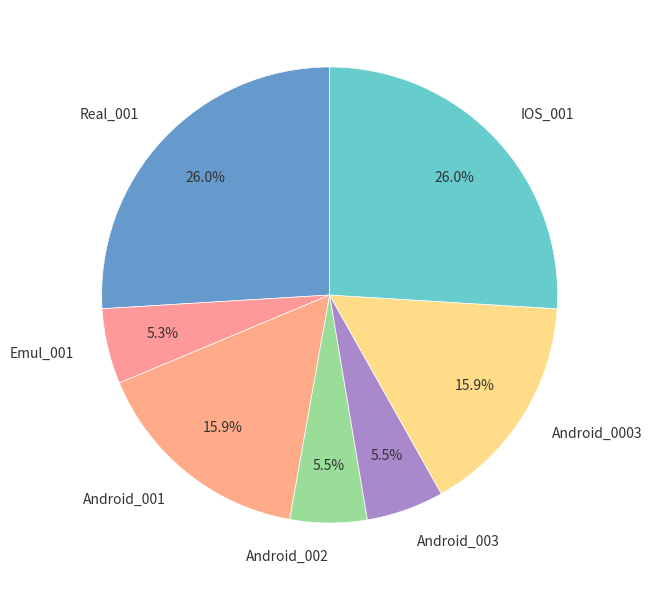

How many segments does this pie chart have?

7